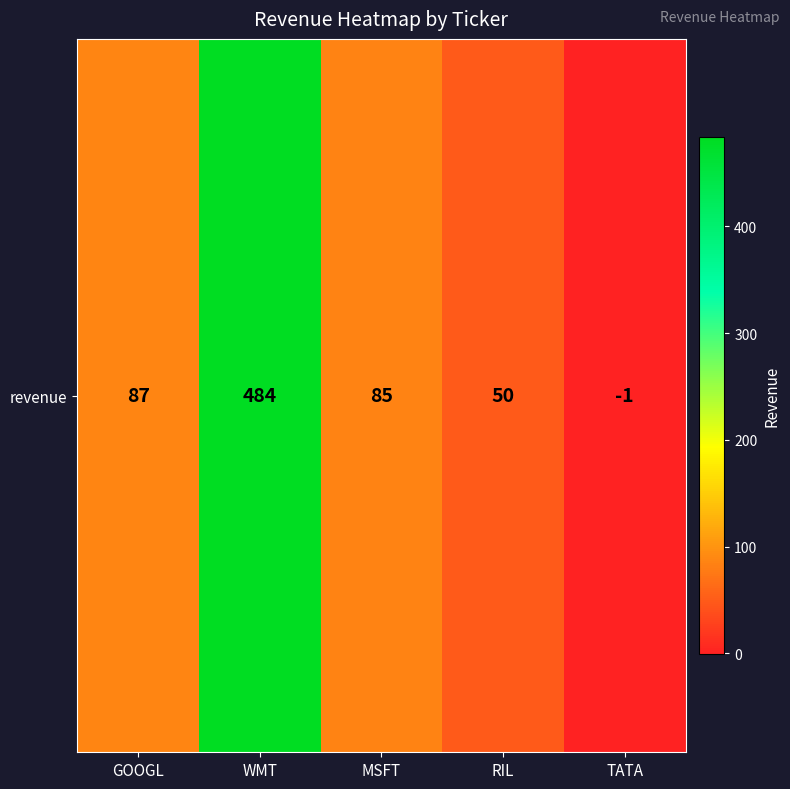

Rank the categories by value from highest to lowest.

WMT, GOOGL, MSFT, RIL, TATA